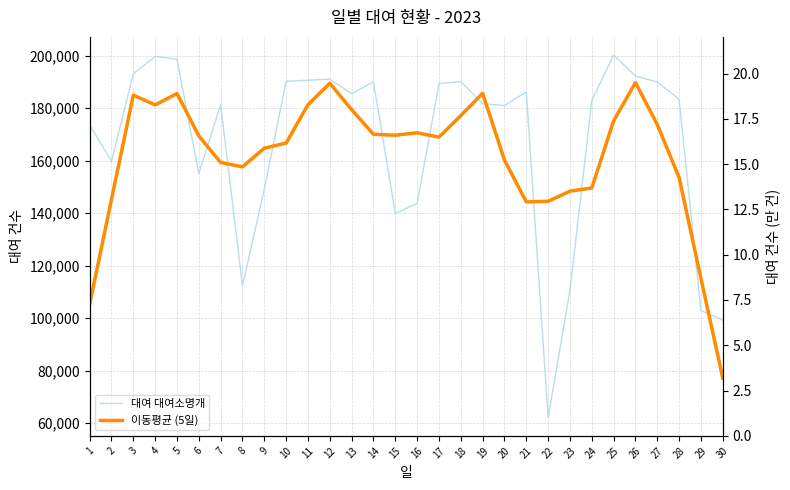

At how many categories does at least one series exceed 110405?

29